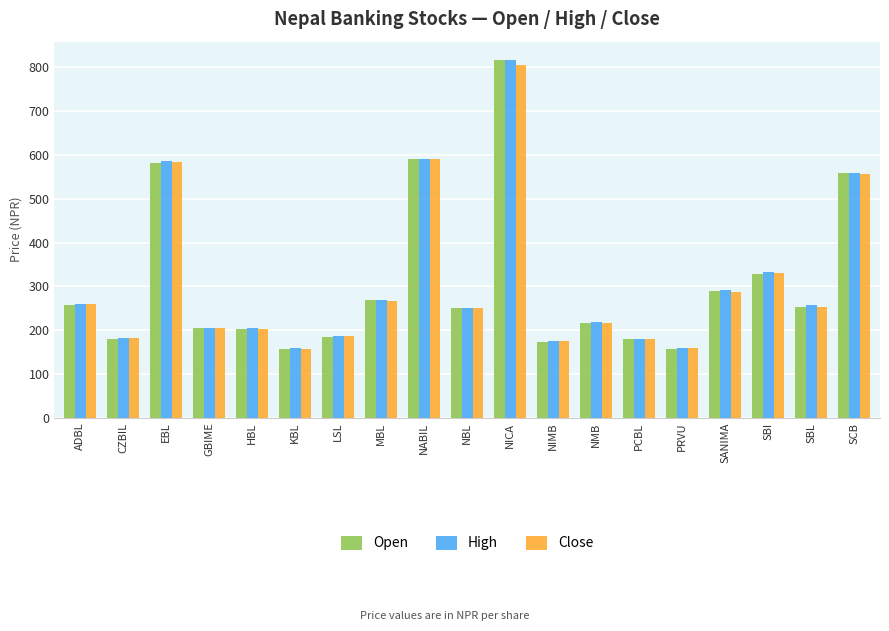

Is it true that Close equals 805.9 at NICA?

True